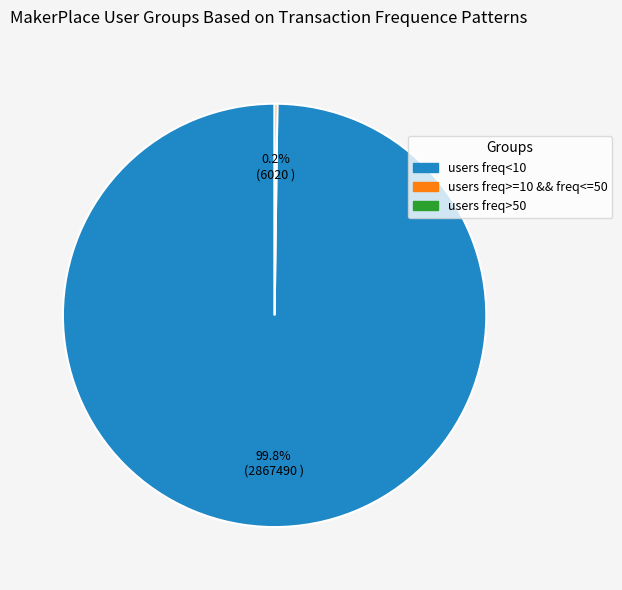

Is there any slice that represents more than half of the pie?

Yes